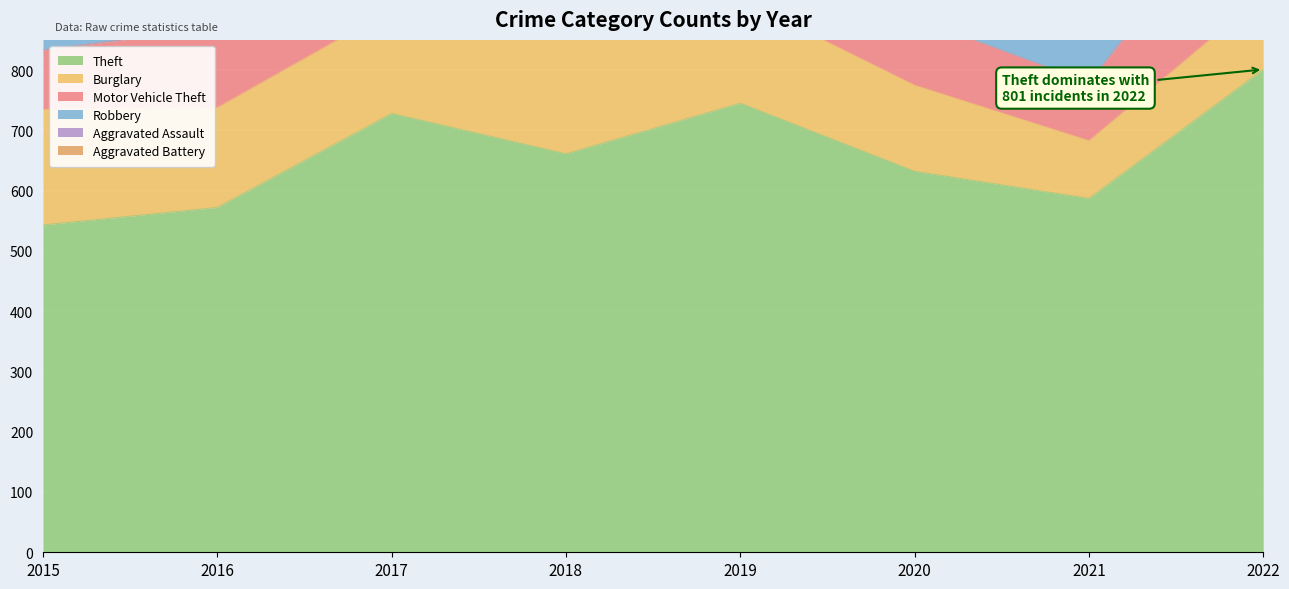

True or false: Aggravated Battery and Burglary intersect in this chart.

False